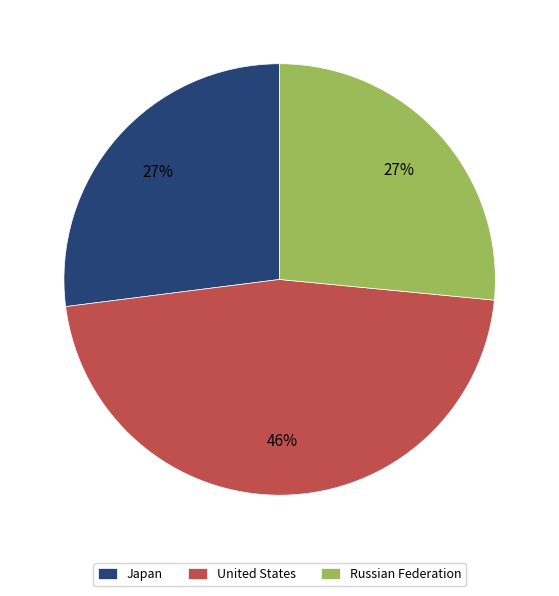

Is it true that Russian Federation is 13% of the pie?

False